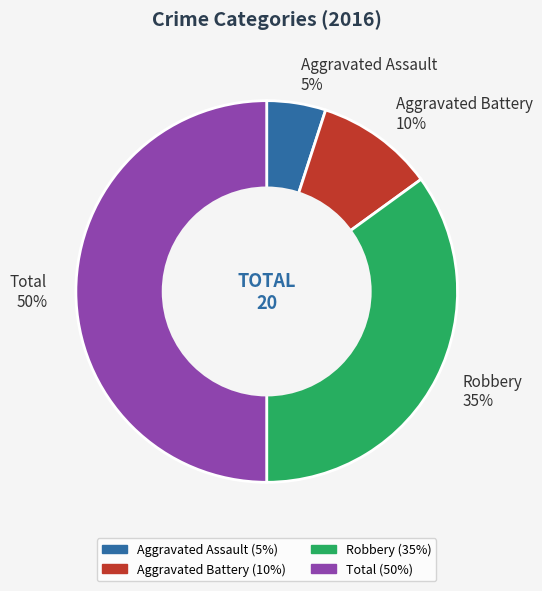

Do Total and Aggravated Battery together represent more than half of the pie?

Yes